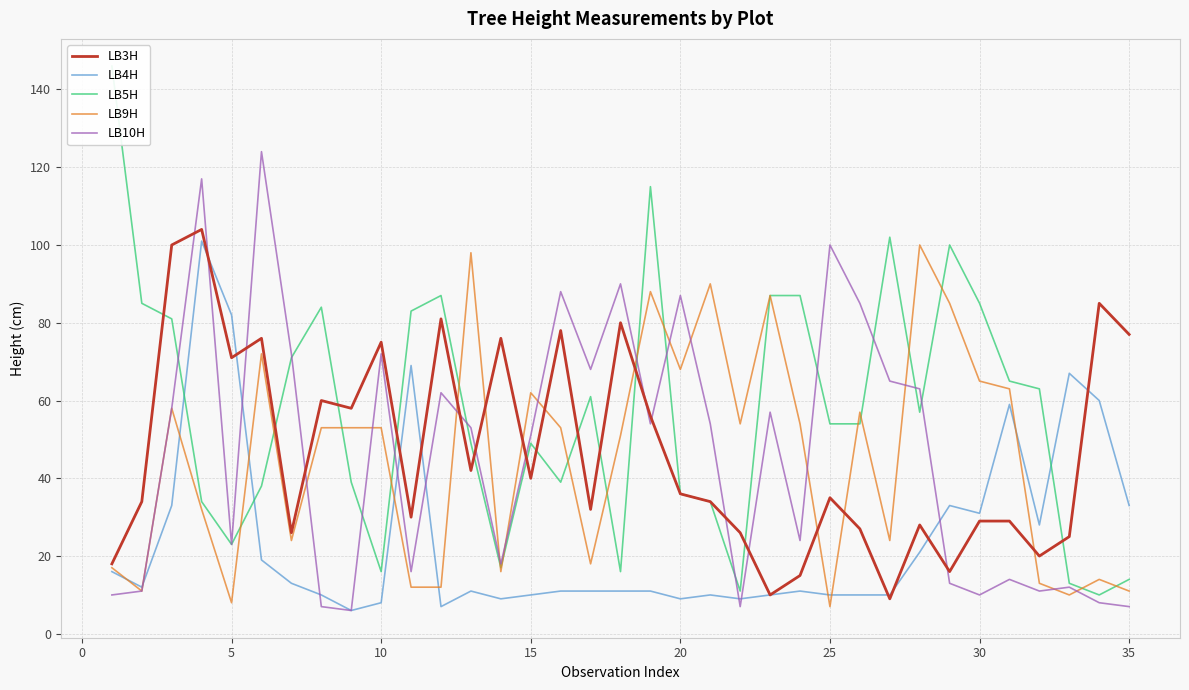

Which has a higher value, 24 or 21?

24